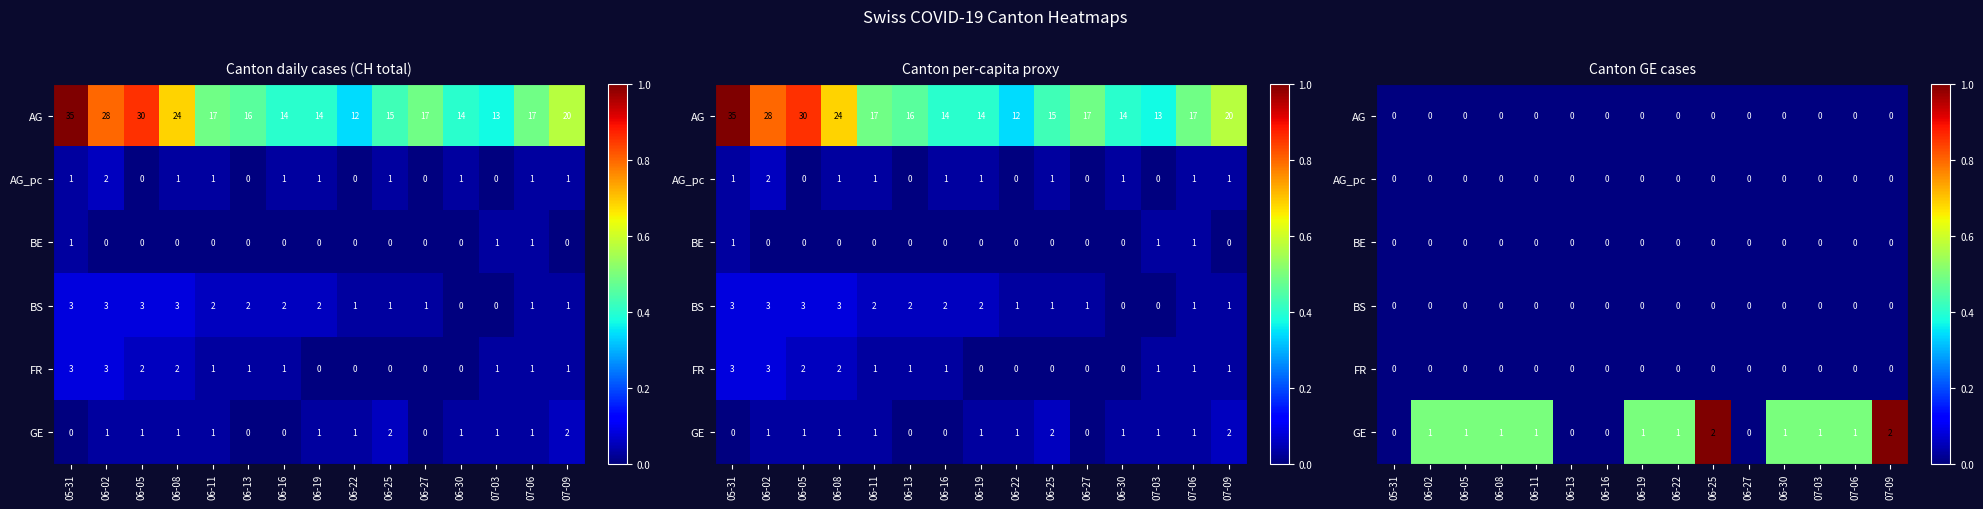

Count the number of data series in this chart.

6